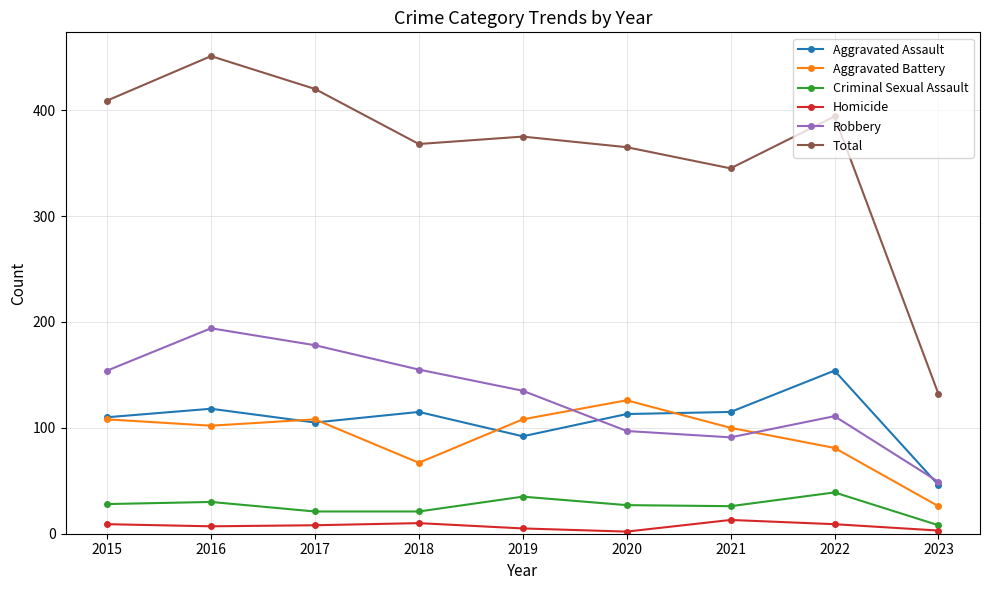

What is the maximum value shown in the chart?

451